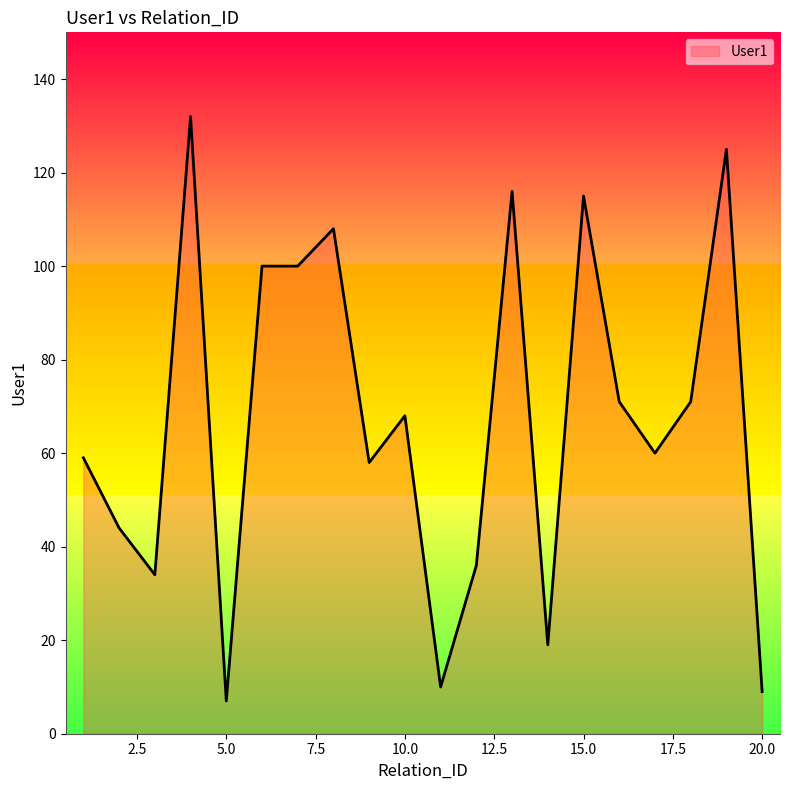

What is the minimum value shown in the chart?

7